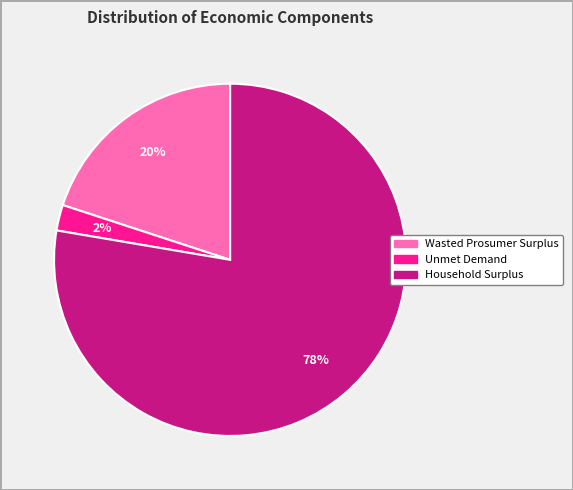

The Household Surplus slice represents 66% of the pie. True or false?

False